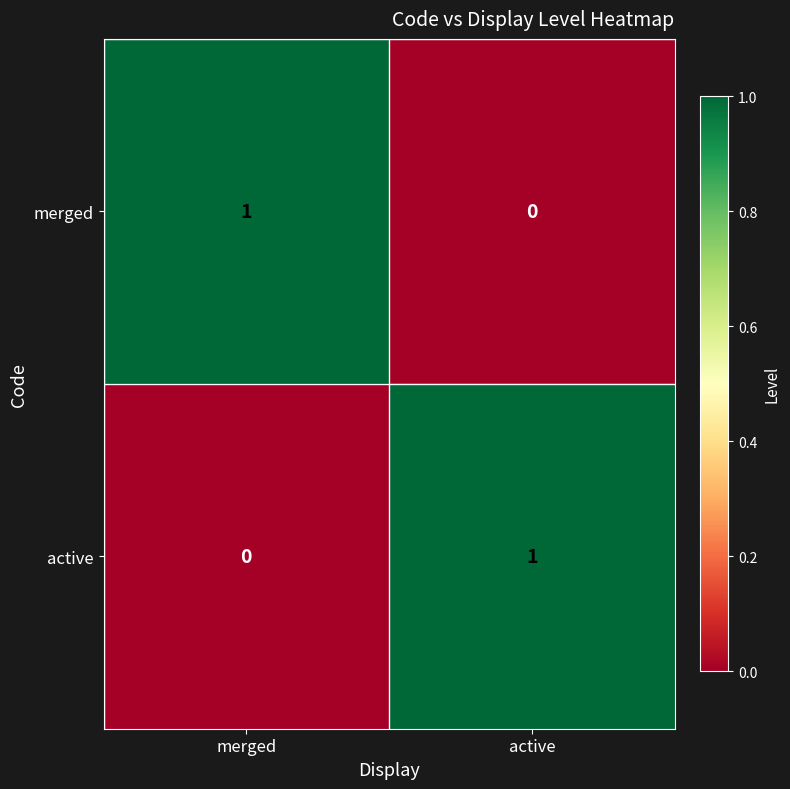

How many data points in merged are less than 1?

1